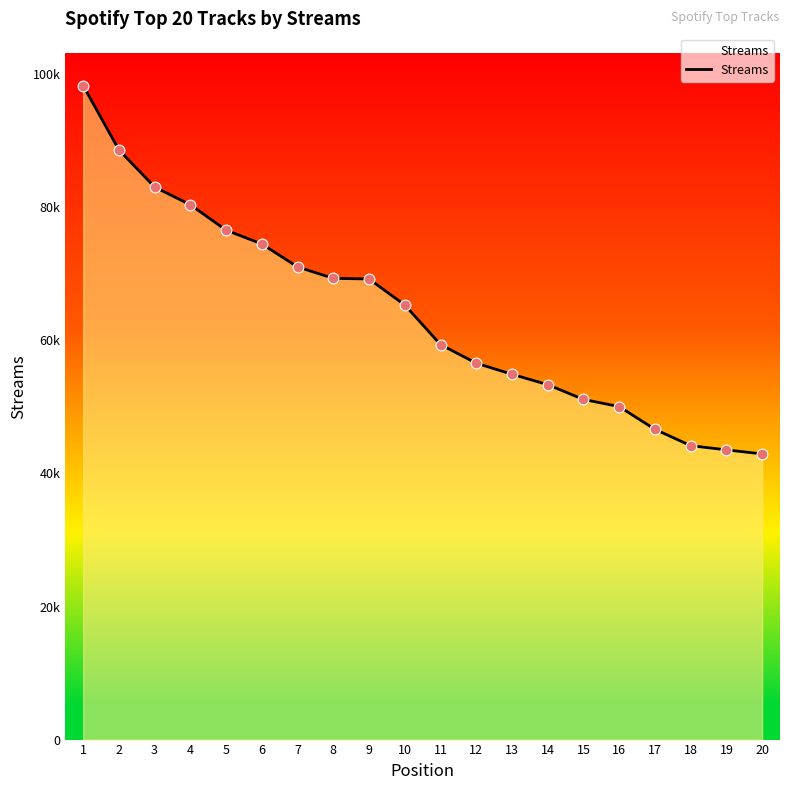

Which has a higher value, 6 or 15?

6